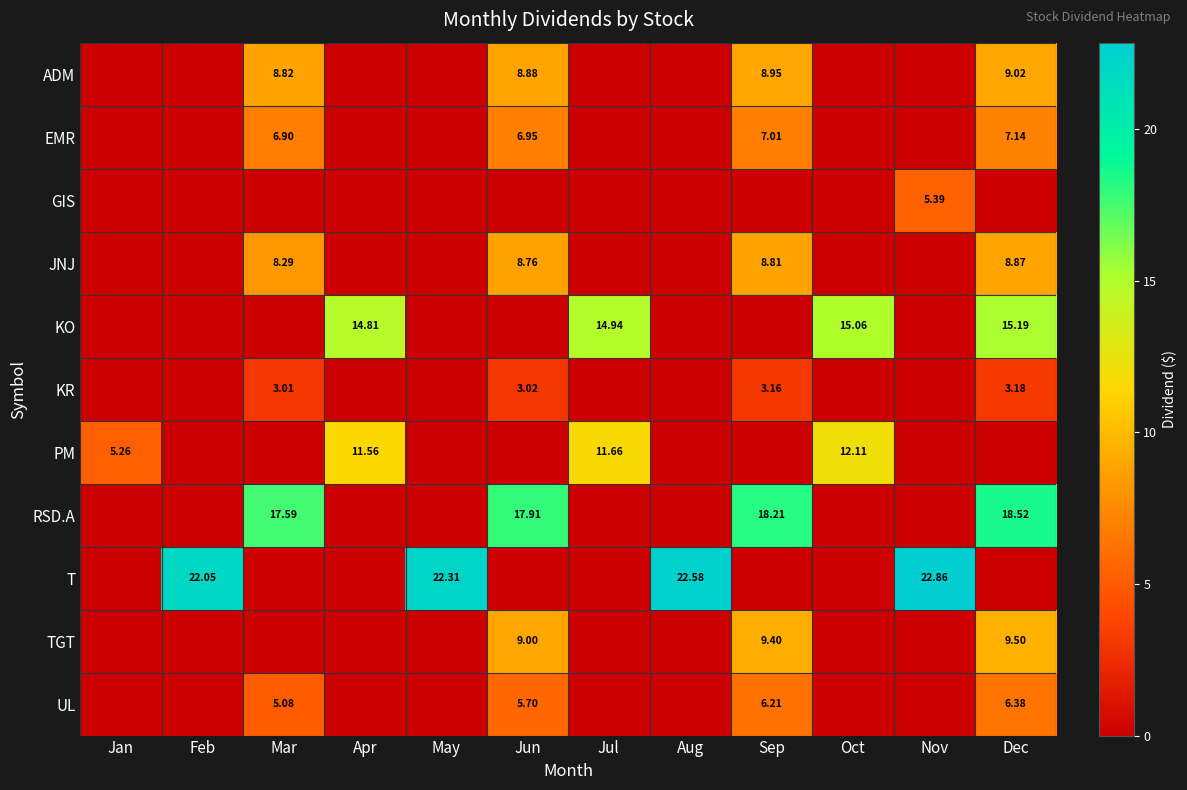

How many values in the KO series exceed 0?

4